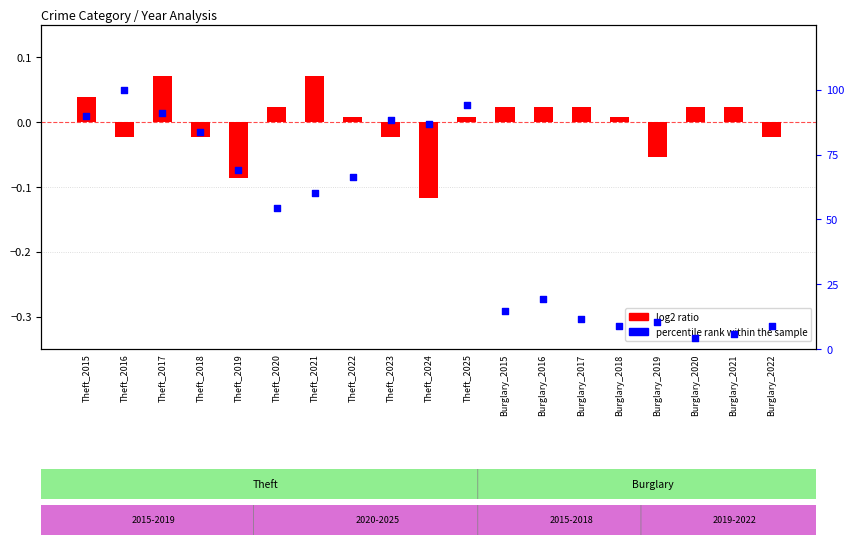

Is the value of log2 ratio at Theft_2022 greater than the value of percentile rank within the sample at Burglary_2020?

No